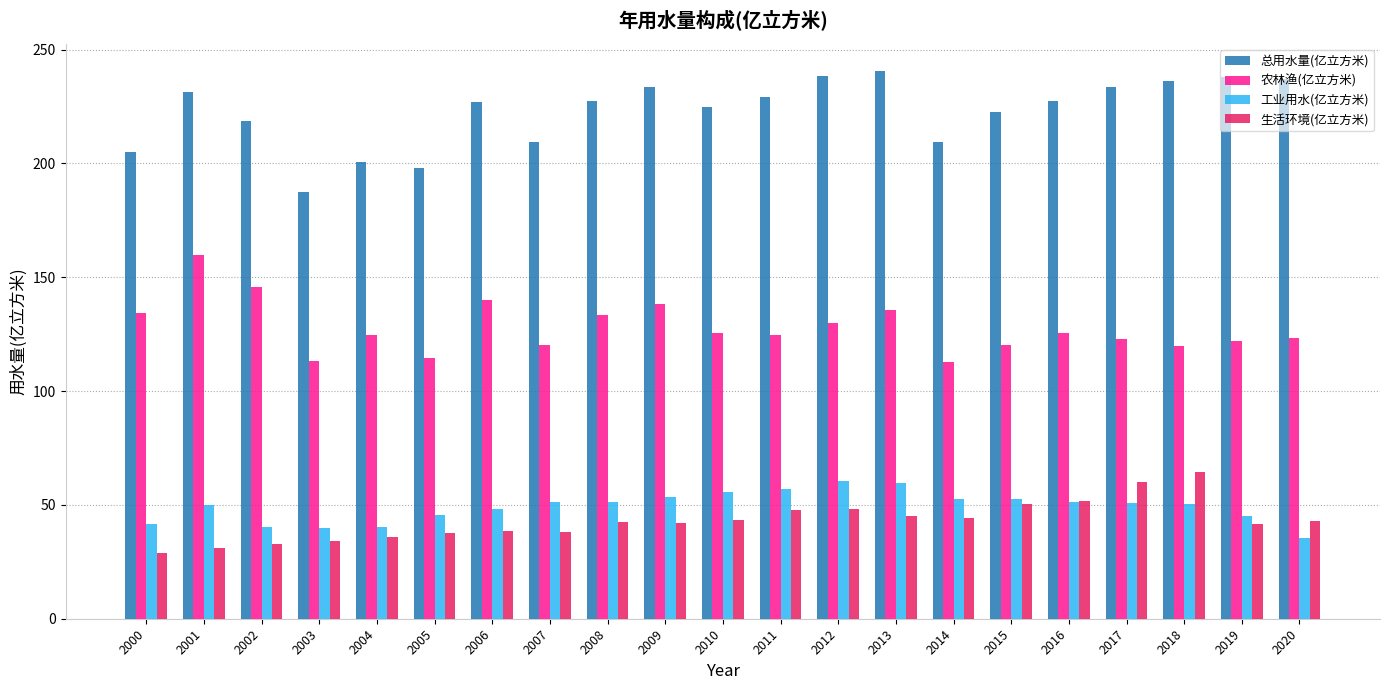

What is the total value across all series at 2006?

454.0